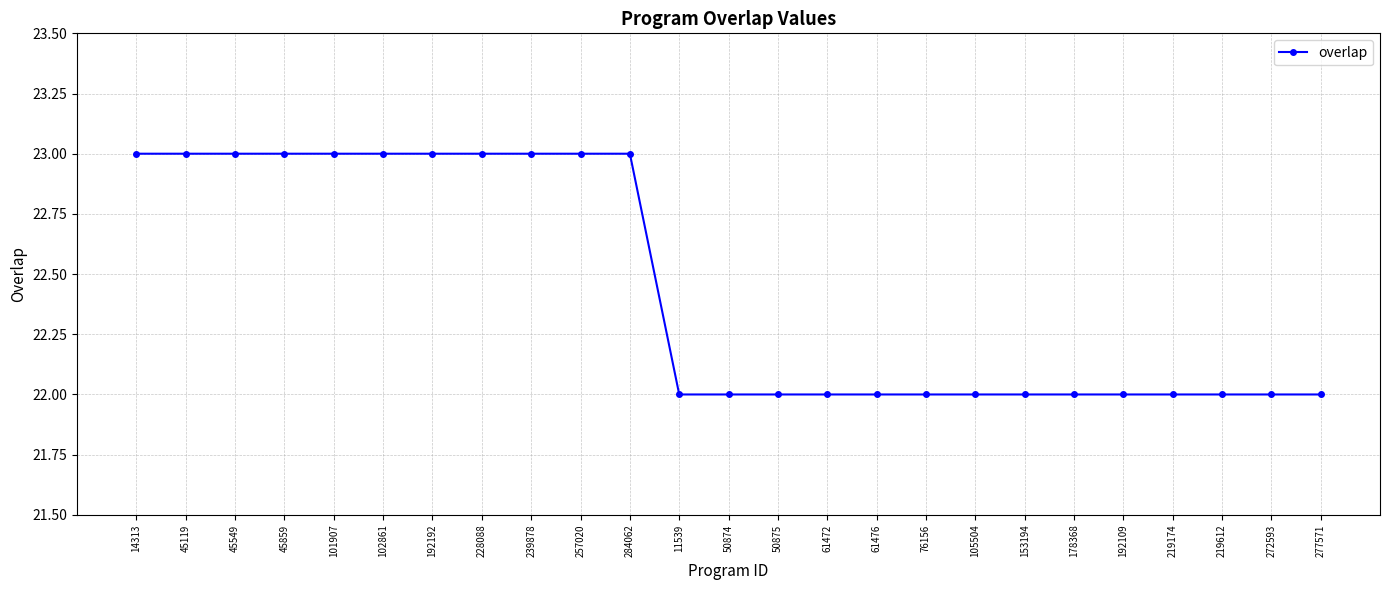

Does the chart have visible grid lines?

Yes